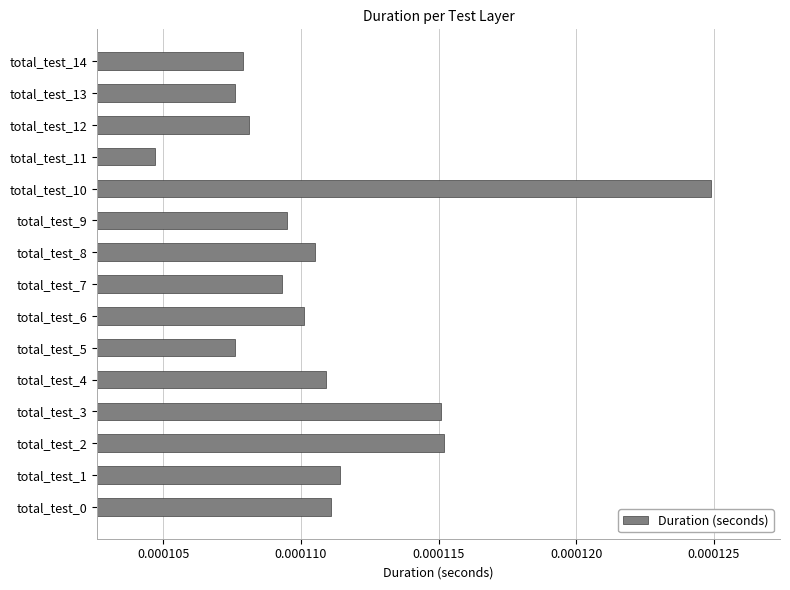

Which label corresponds to the smallest value in the chart?

total_test_11